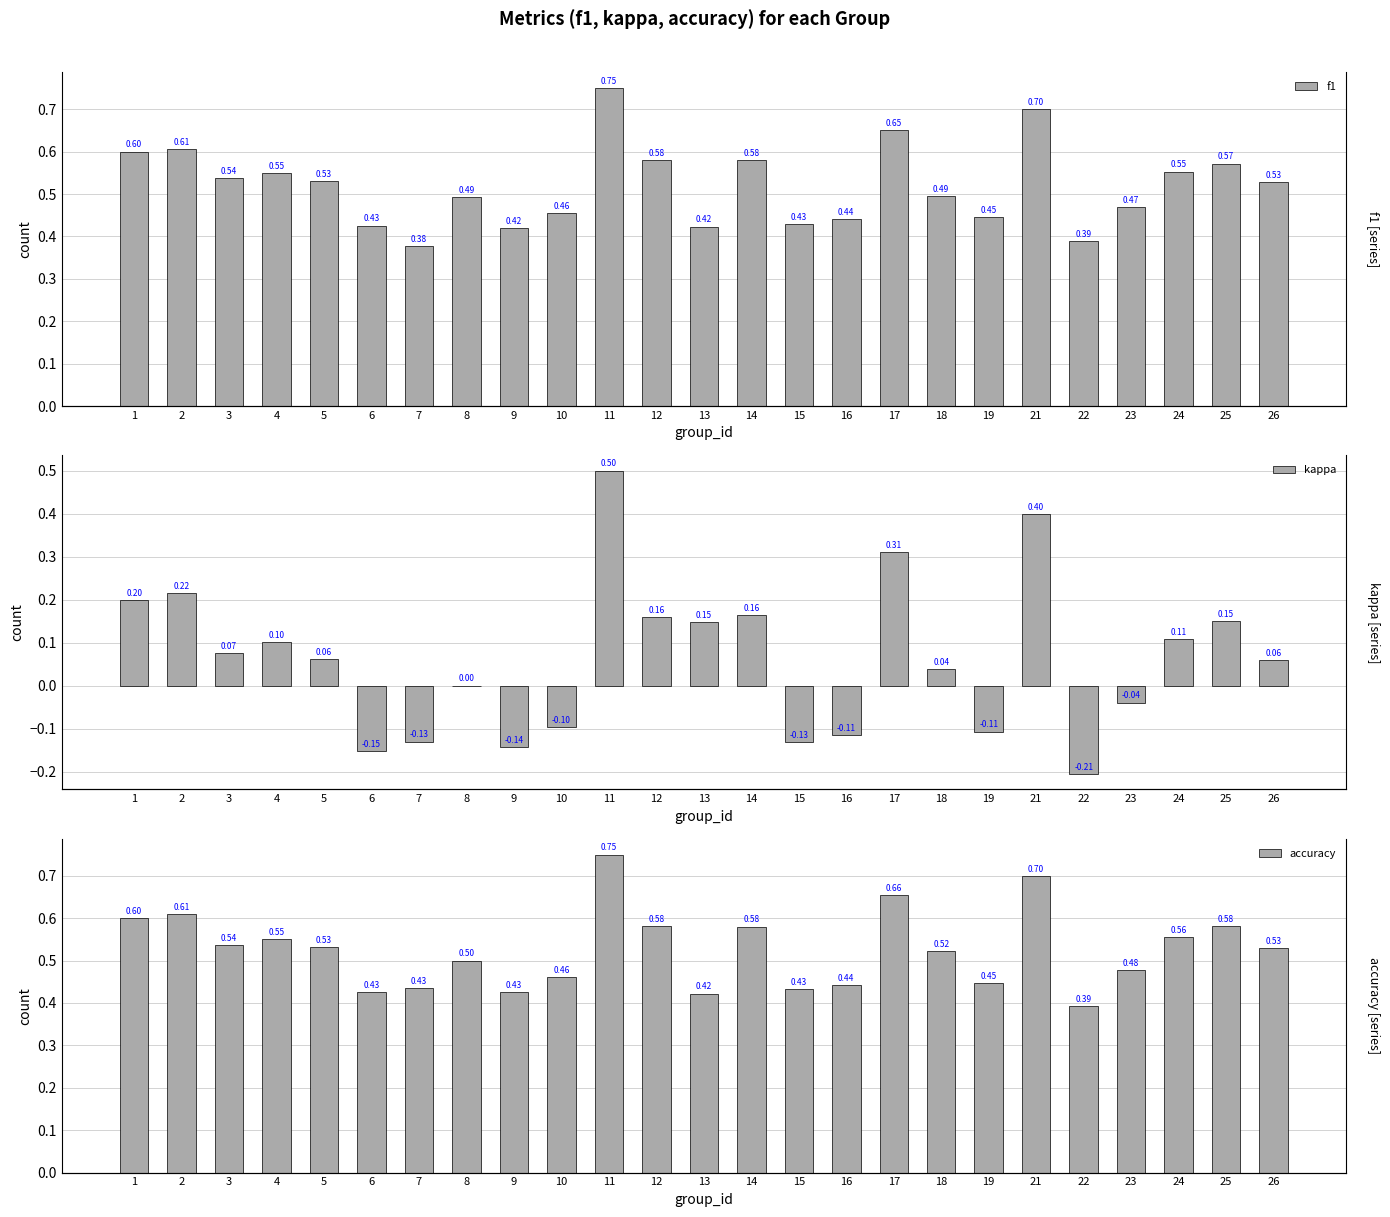

The kappa series shows -0.1 at 10. True or false?

False